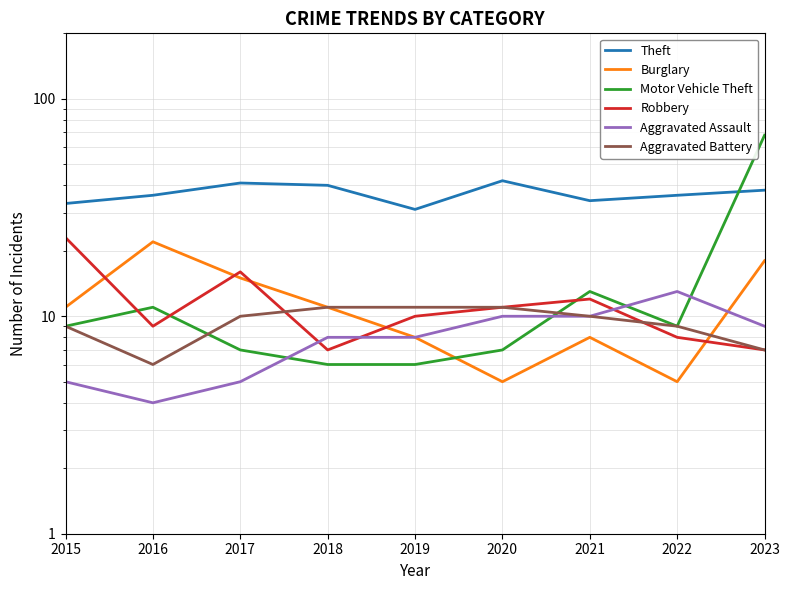

What value does the Aggravated Battery series have at 2015?

9